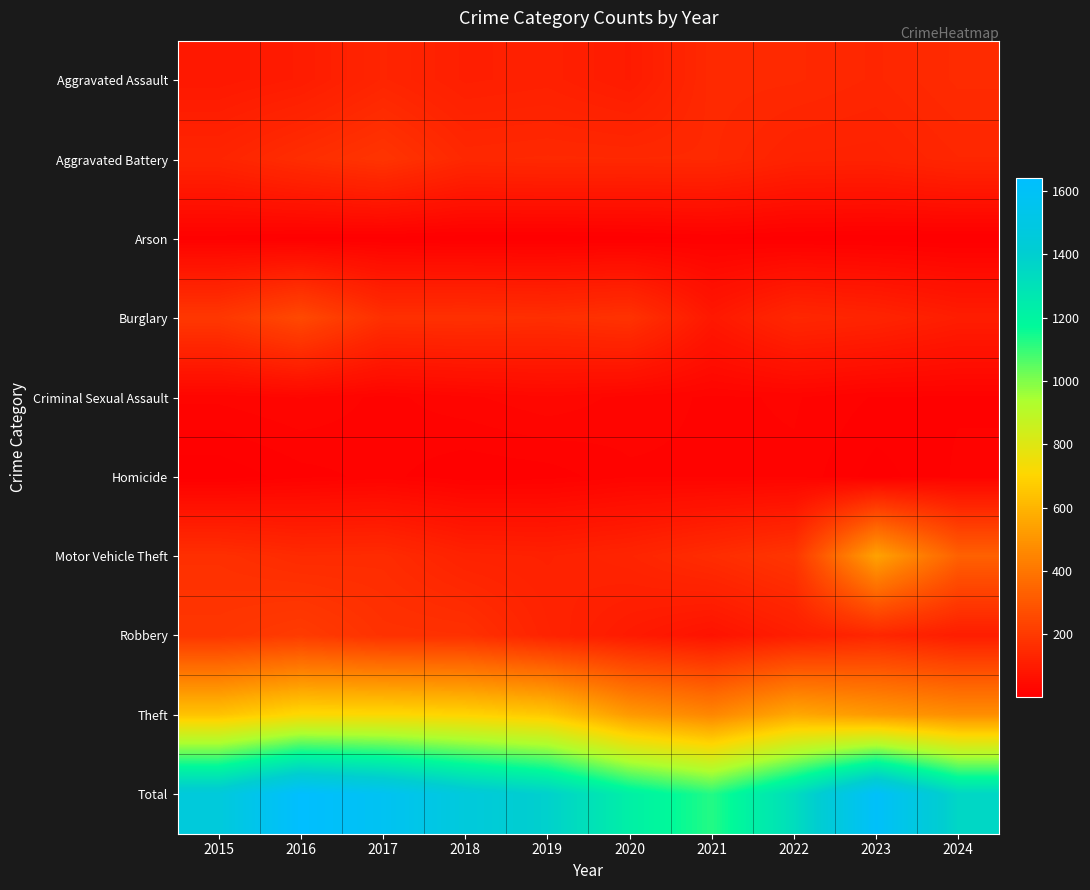

Which series has the widest spread of values?

Total